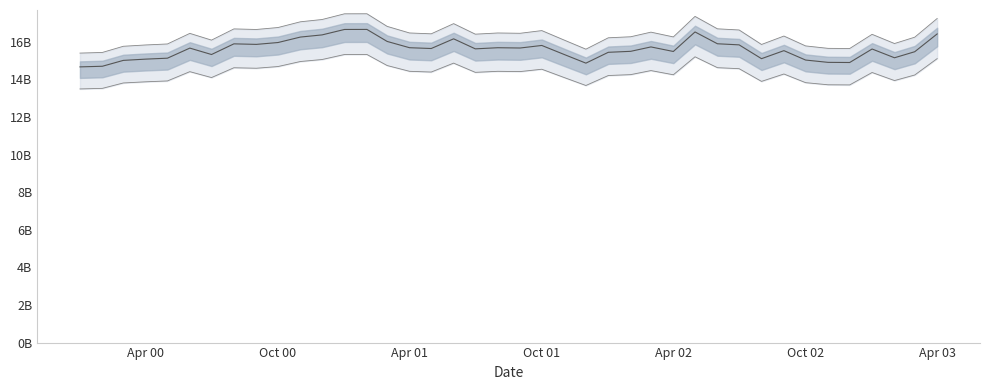

Where does the data first go above 15638959729?

2000-06